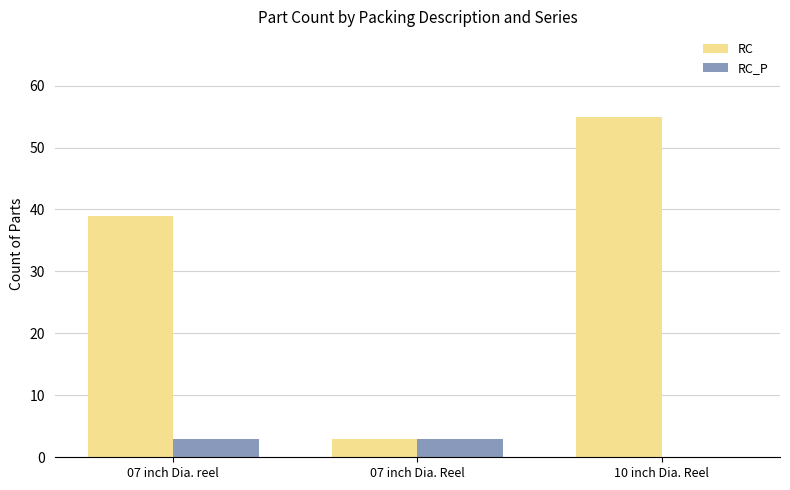

What is the difference between the RC values at 10 inch Dia. Reel and 07 inch Dia. reel?

16